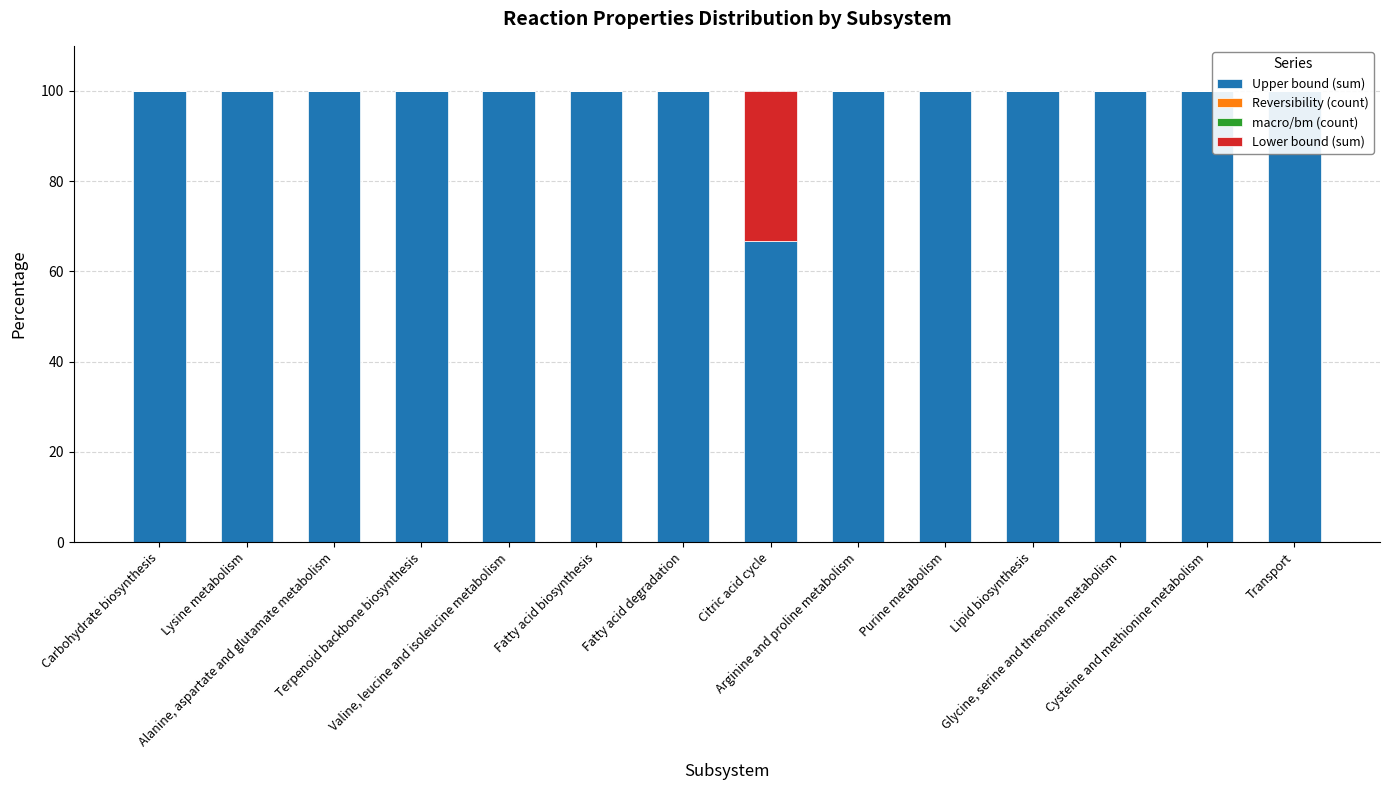

At how many categories does at least one series exceed 27?

14